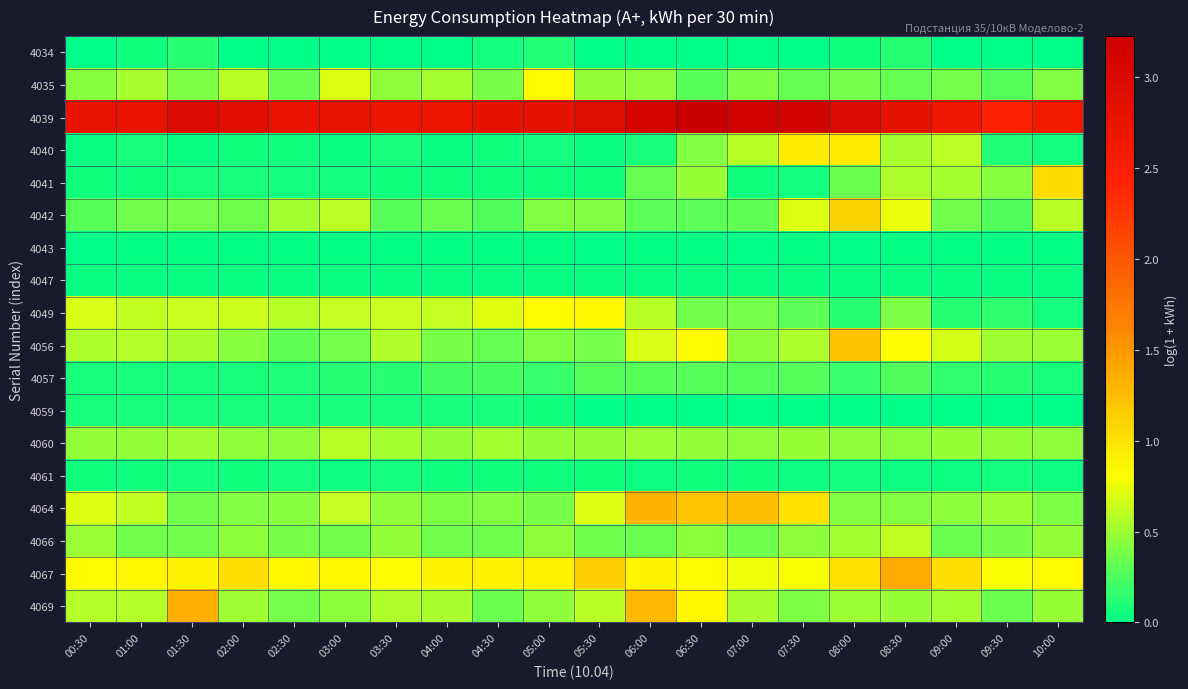

How many categories are shown in the chart?

20